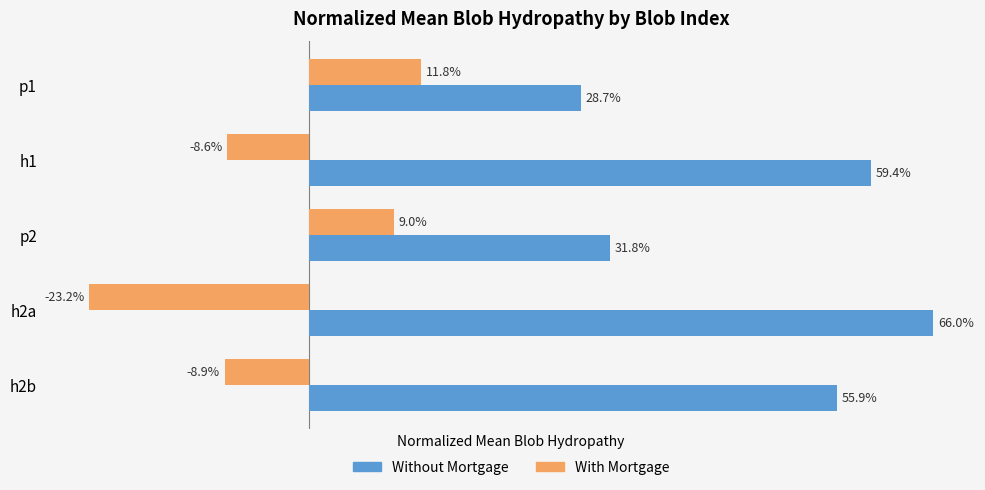

What are all the series names shown in the legend?

Without Mortgage, With Mortgage